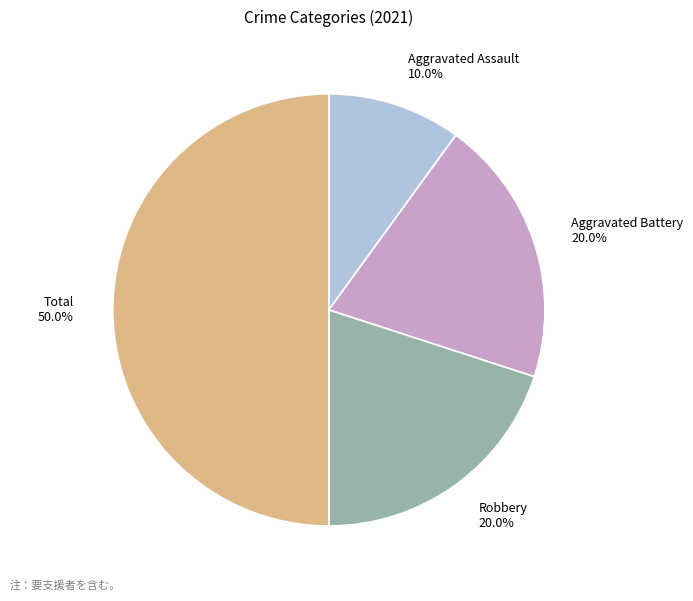

Is it true that Total is 59% of the pie?

False